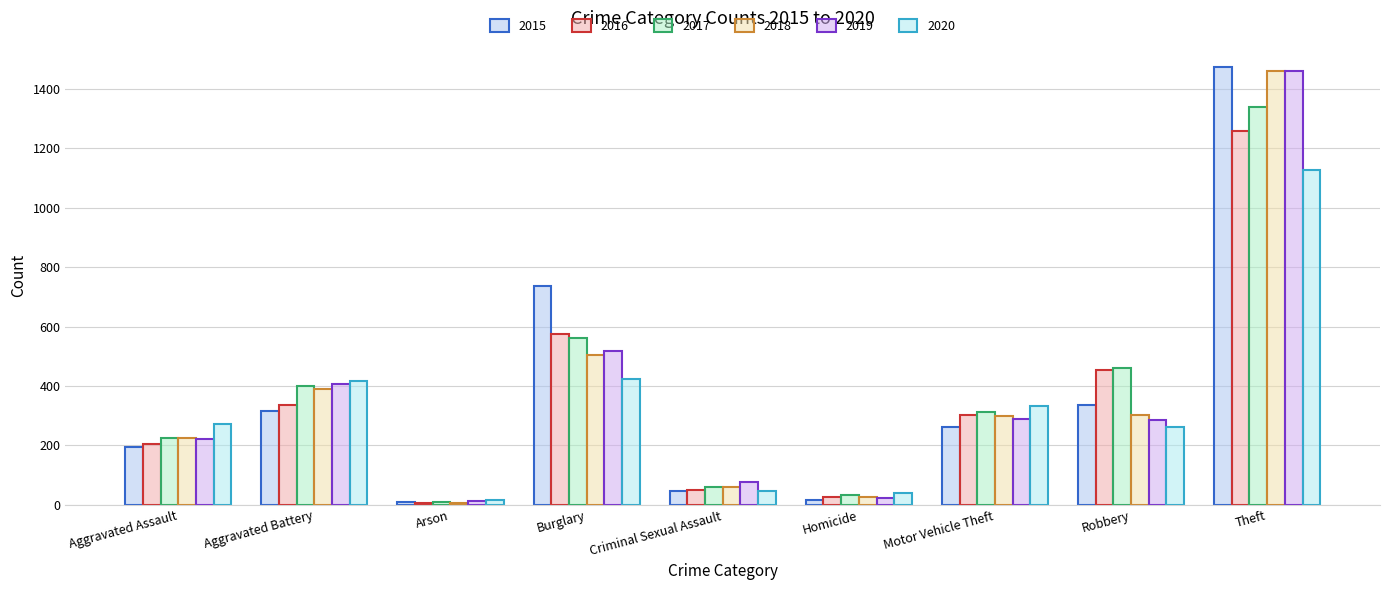

List the labels in order of 2017 value, smallest first.

Arson, Homicide, Criminal Sexual Assault, Aggravated Assault, Motor Vehicle Theft, Aggravated Battery, Robbery, Burglary, Theft